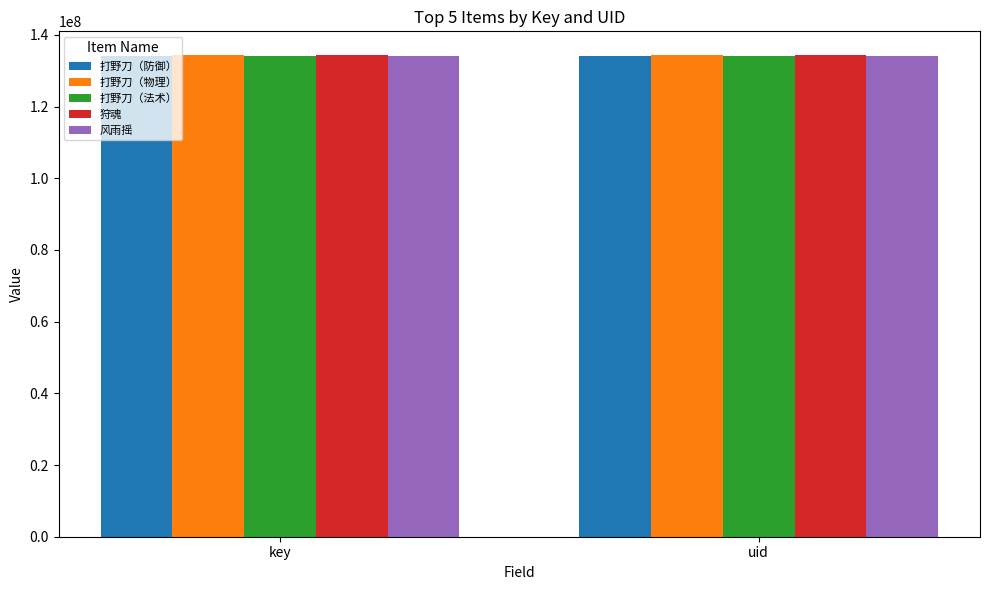

Count the number of categories in the chart.

2